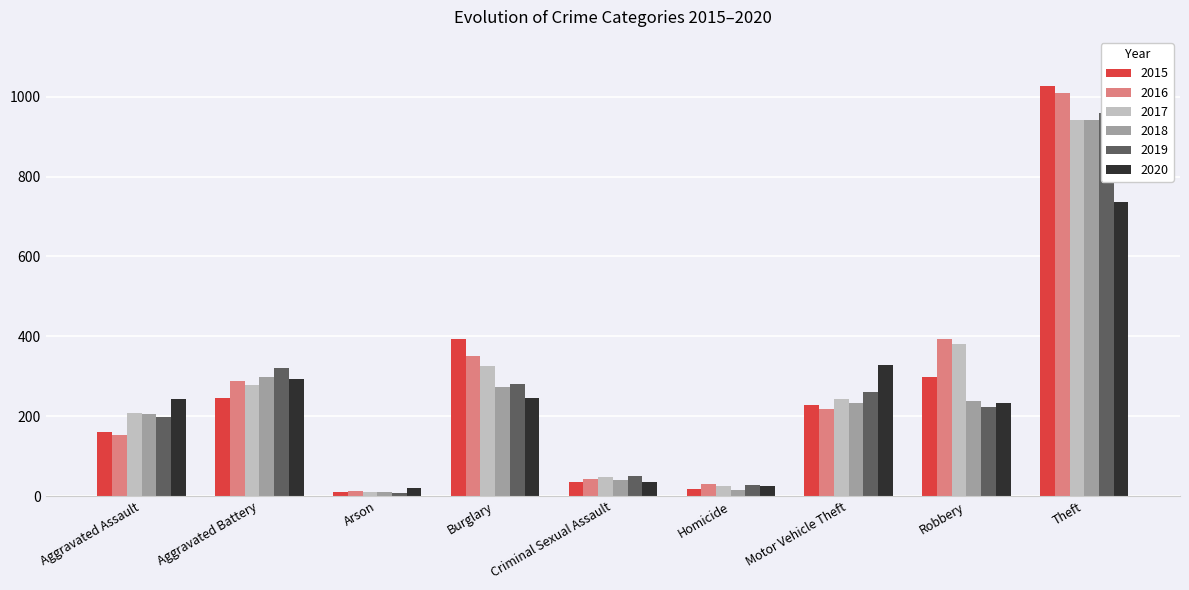

Between Aggravated Battery and Theft, which series saw the biggest shift?

2015